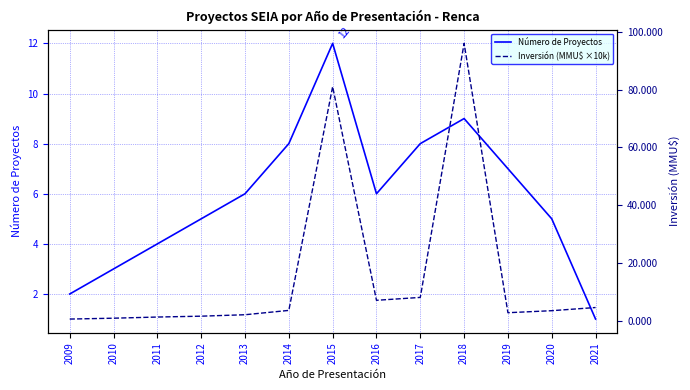

What is the value of the Inversión (MMU$ ×10k) point at the 3rd from the left?

1.2